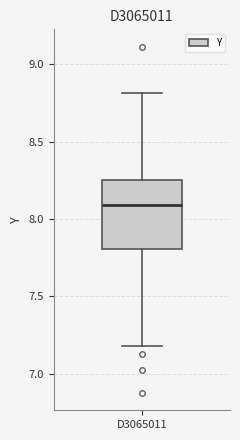

Where does the lower whisker of the box for D3065011 end on the y-axis? The values are not printed on the chart, so give them approximately, as read against the axis.

7.20